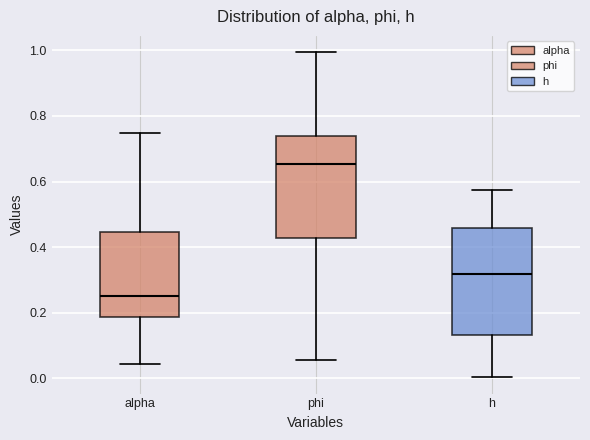

Reading left to right, read every box against the y-axis: the position of its median line, the range the box covers, and the ends of its whiskers. The values are not printed on the chart, so give them approximately, as read against the axis.

alpha: median 0.26, box 0.18 to 0.44, whiskers 0.04 to 0.74
phi: median 0.66, box 0.42 to 0.74, whiskers 0.06 to 1.00
h: median 0.32, box 0.14 to 0.46, whiskers 0.00 to 0.58